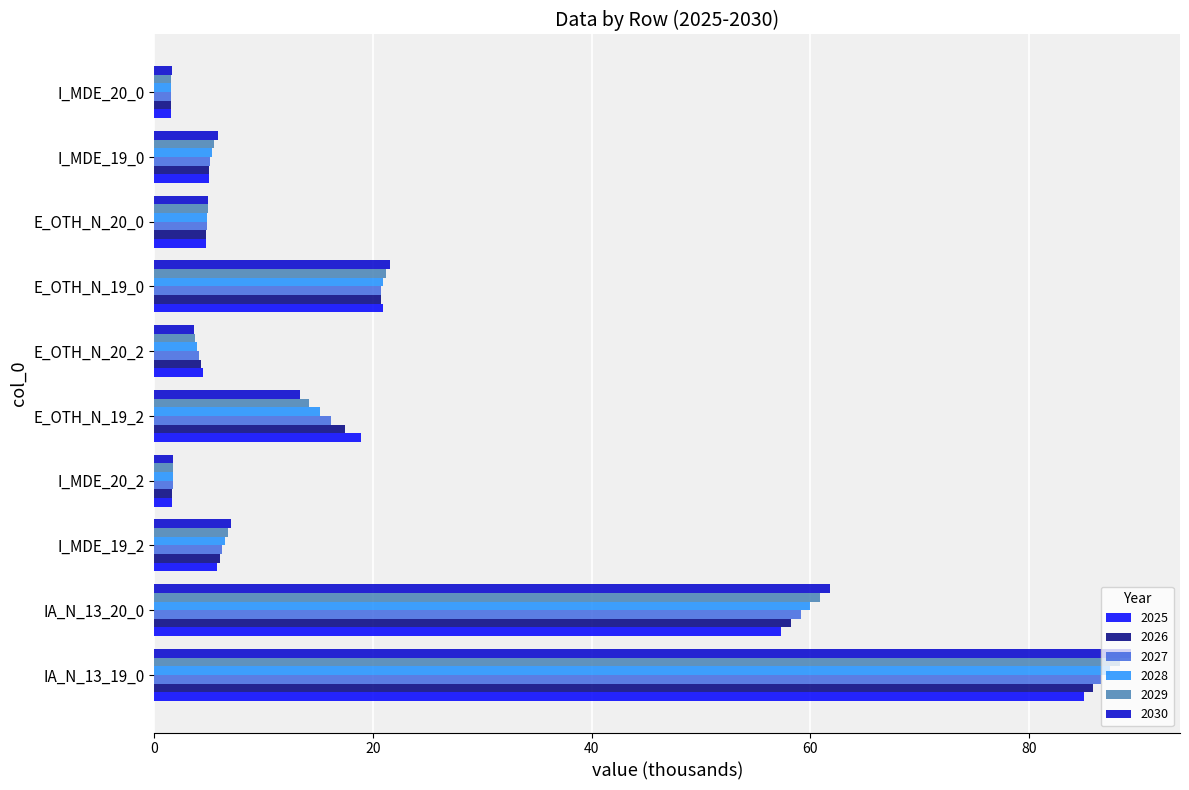

Which label corresponds to the largest value in the chart?

IA_N_13_19_0